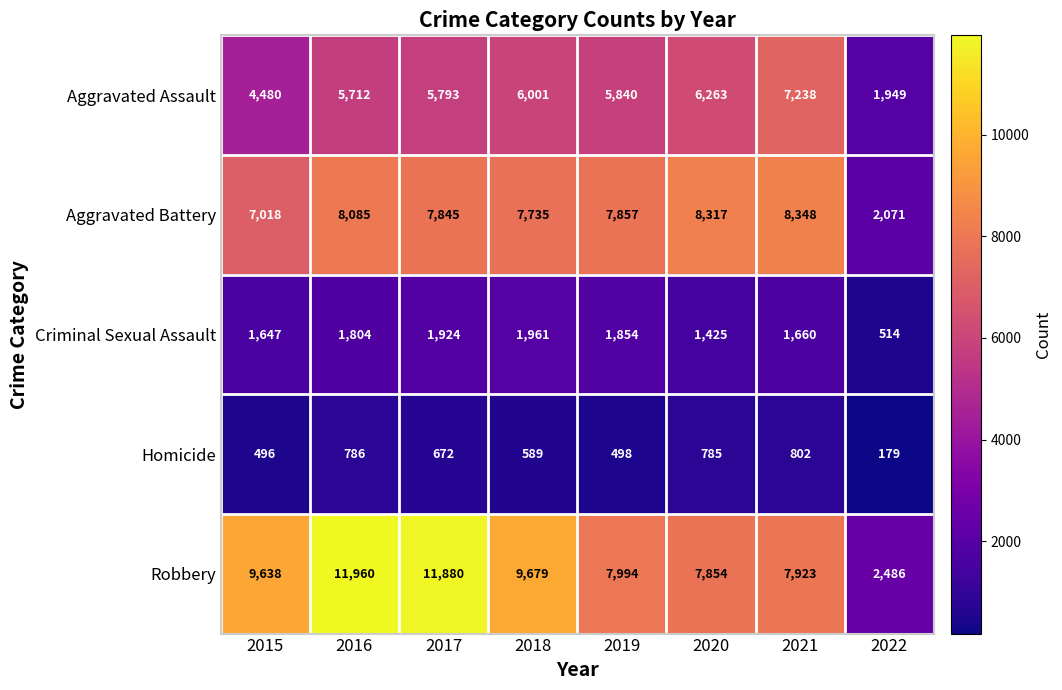

What is the difference between the Aggravated Battery values at 2016 and 2019?

228